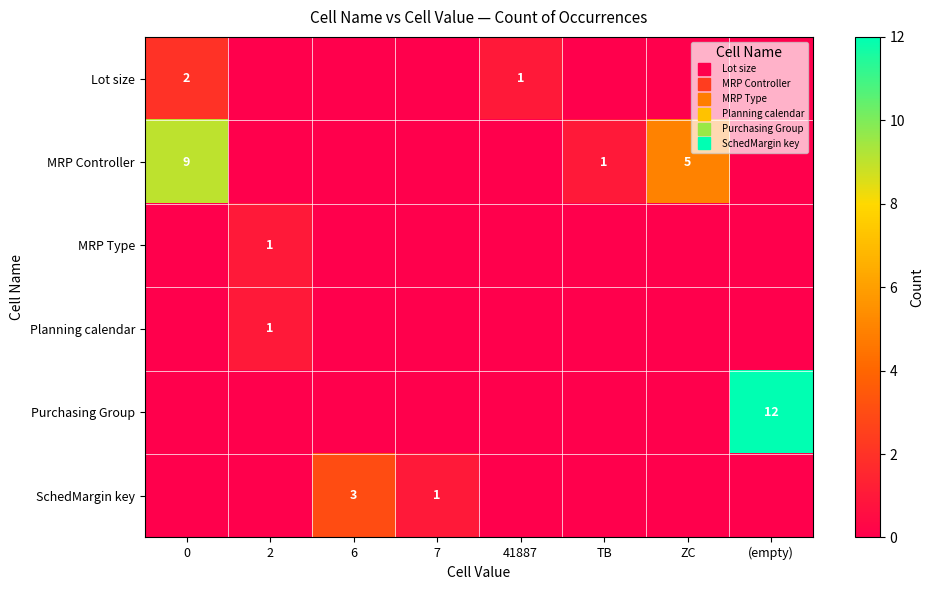

What is the difference between the MRP Controller values at 0 and 7?

9